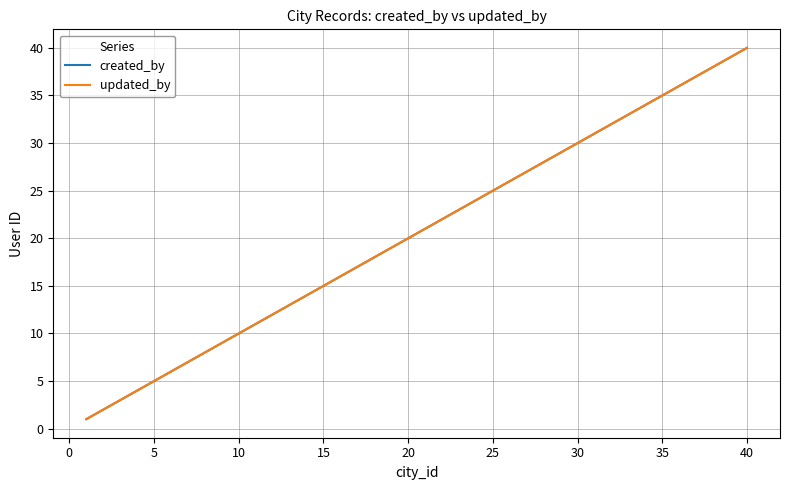

Does the chart display data point markers on the line(s)?

No